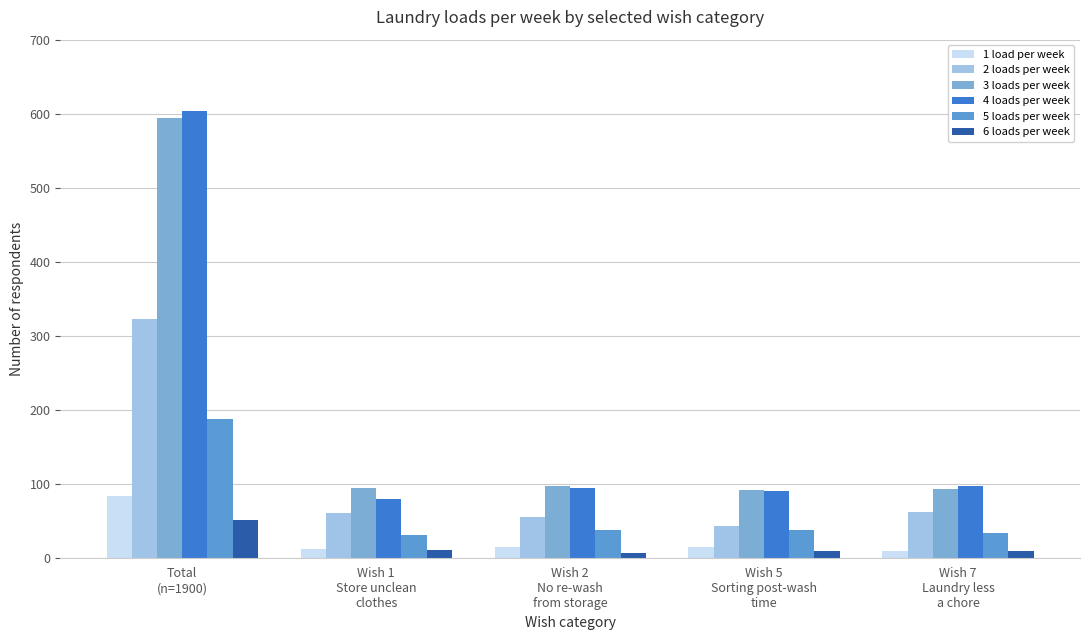

List the labels in order of 5 loads per week value, smallest first.

Wish 1
Store unclean
clothes, Wish 7
Laundry less
a chore, Wish 2
No re-wash
from storage, Wish 5
Sorting post-wash
time, Total
(n=1900)